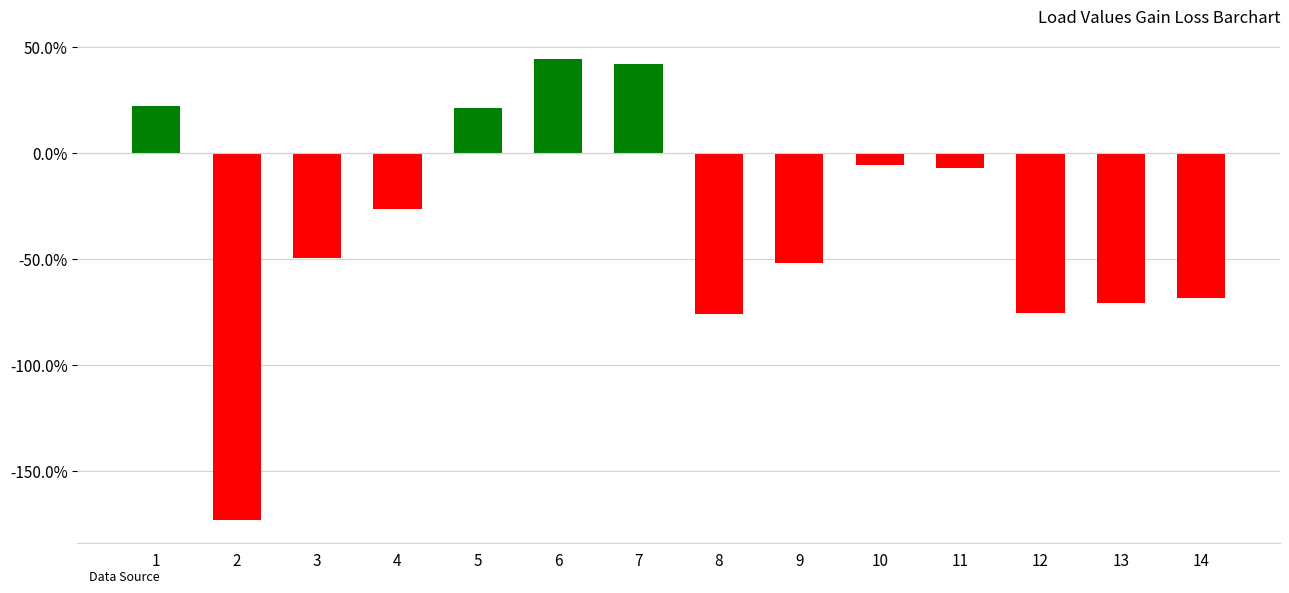

Does the chart contain stacked bars?

No